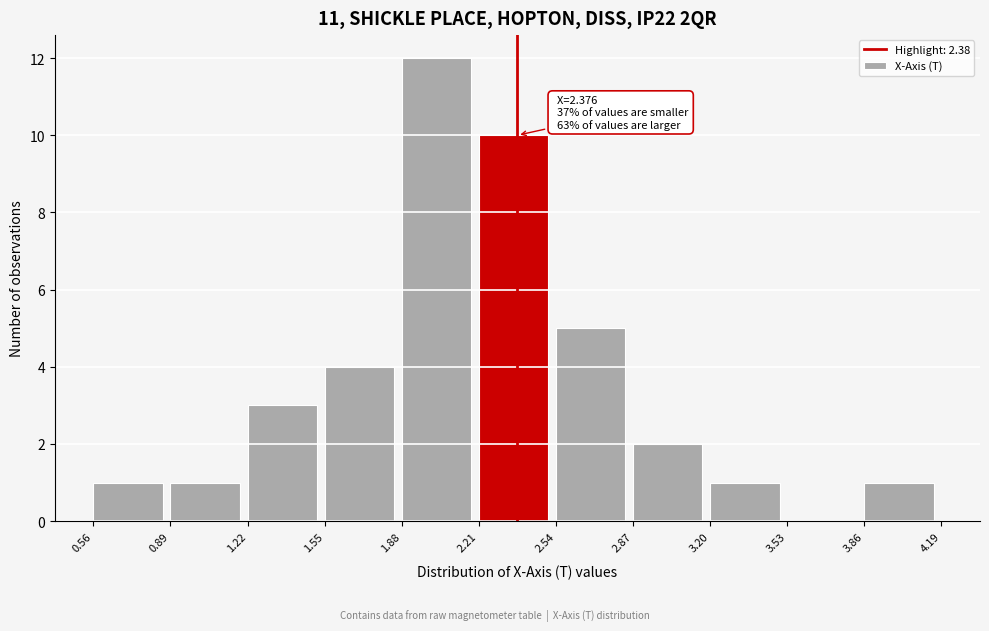

Over which range of the x-axis is the bar tallest?

1.88 to 2.21